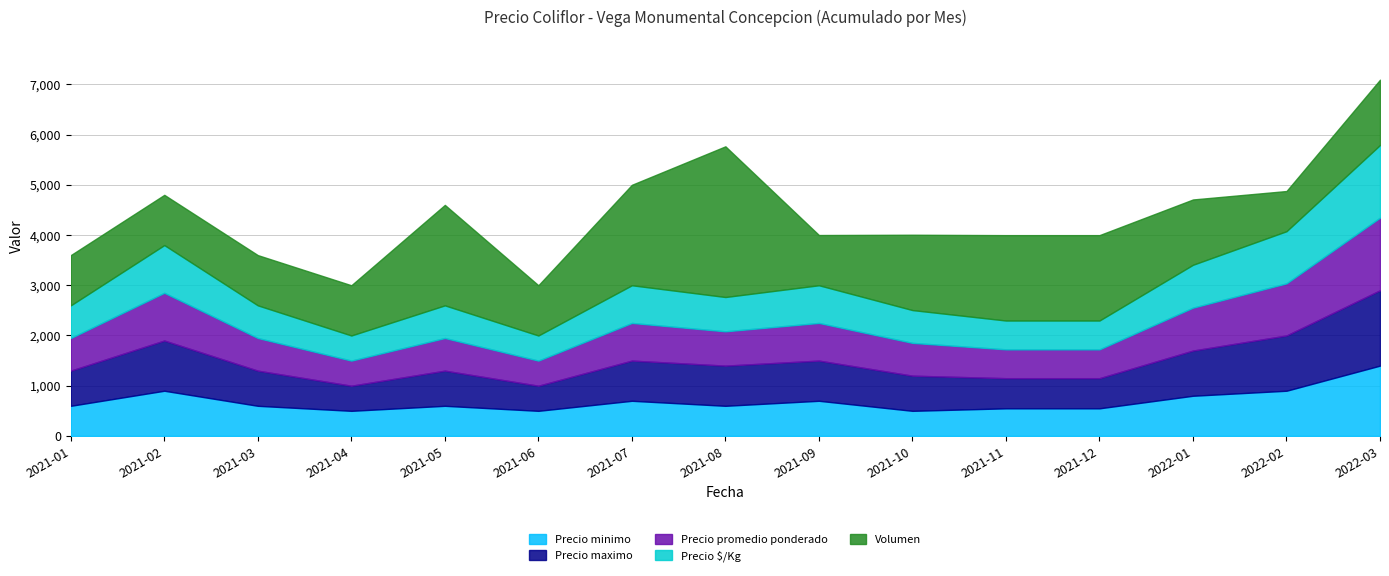

List the labels in order of Precio promedio ponderado value, largest first.

2022-03, 2022-02, 2021-02, 2022-01, 2021-07, 2021-09, 2021-08, 2021-10, 2021-01, 2021-03, 2021-05, 2021-11, 2021-12, 2021-04, 2021-06